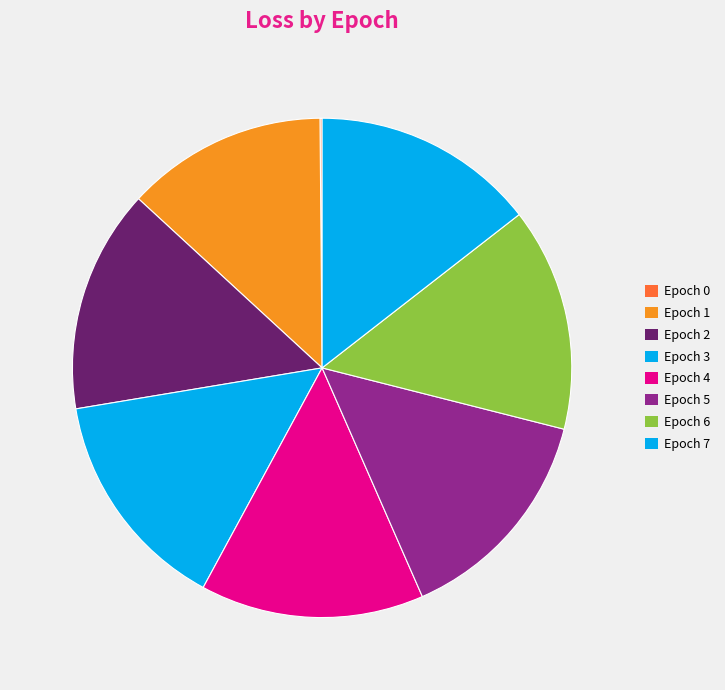

Which slice is the smallest?

Epoch 0